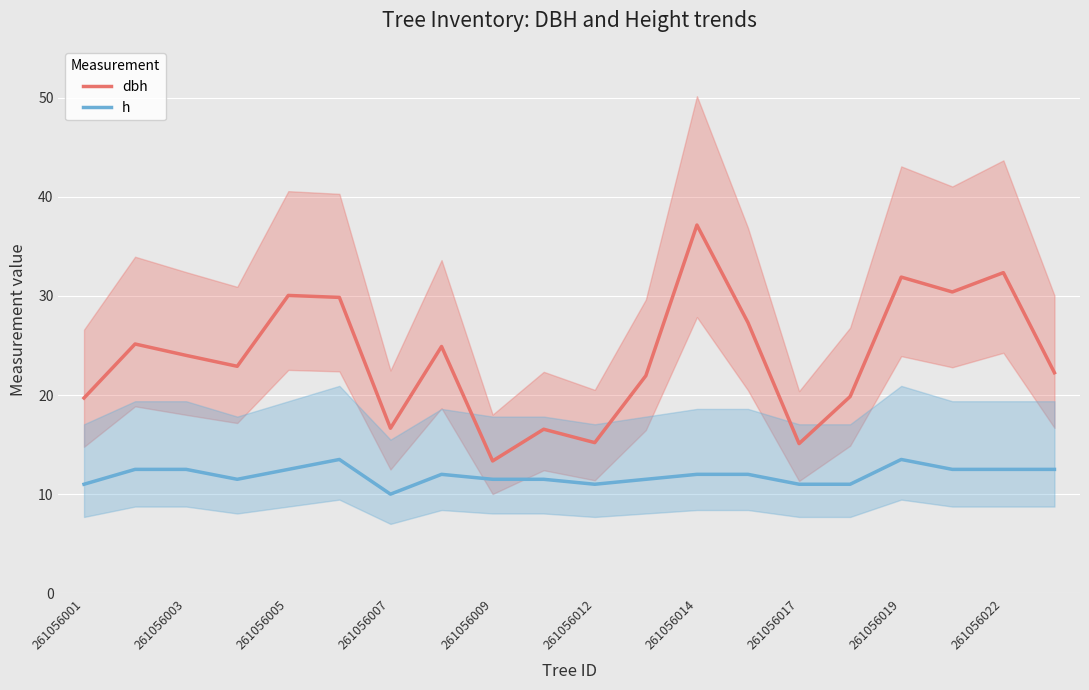

Reading left to right, transcribe all the data shown in this chart.

dbh: 19.7	25.1	24.0	22.9	30.1	29.9	16.6	24.9	13.3	16.6	15.2	21.9	37.1	27.3	15.1	19.9	31.9	30.4	32.4	22.2
h: 11.0	12.5	12.5	11.5	12.5	13.5	10.0	12.0	11.5	11.5	11.0	11.5	12.0	12.0	11.0	11.0	13.5	12.5	12.5	12.5